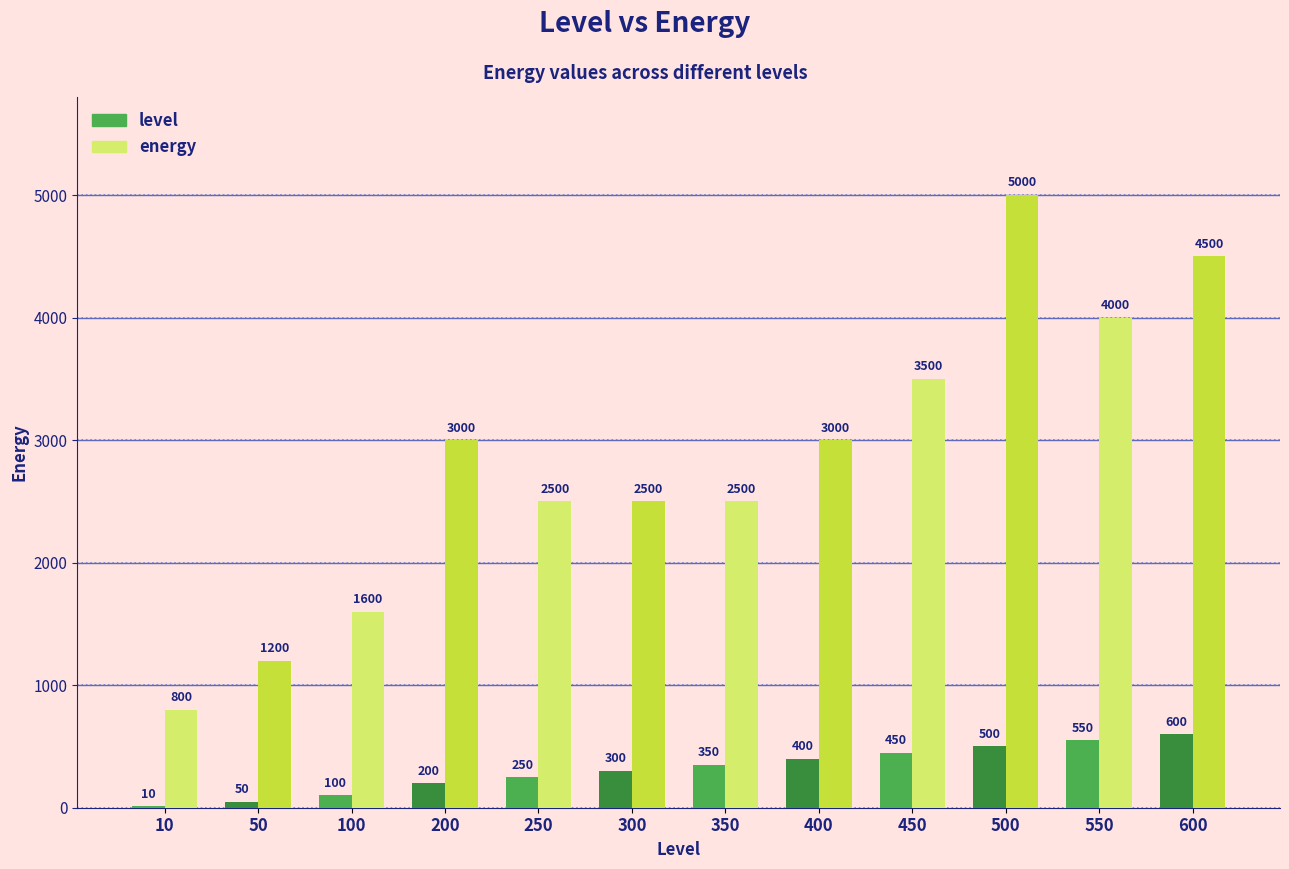

True or false: level has a value of 300 at 300.

True